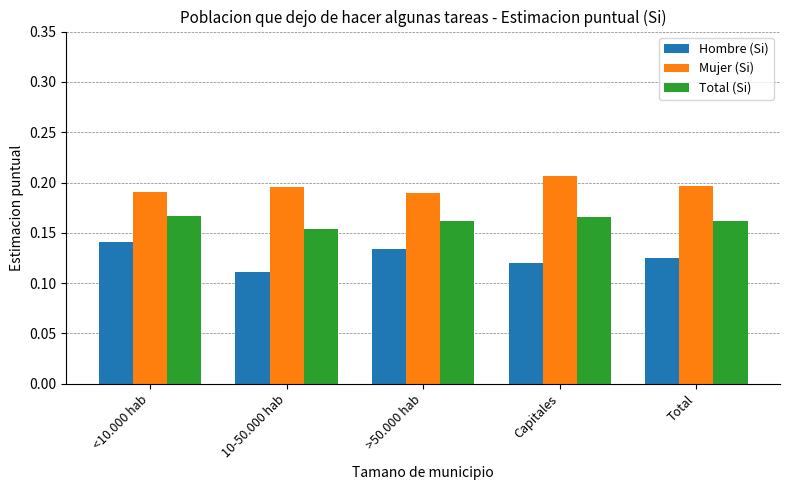

What is the sum of the Total (Si) values at 10-50.000 hab and >50.000 hab?

0.3